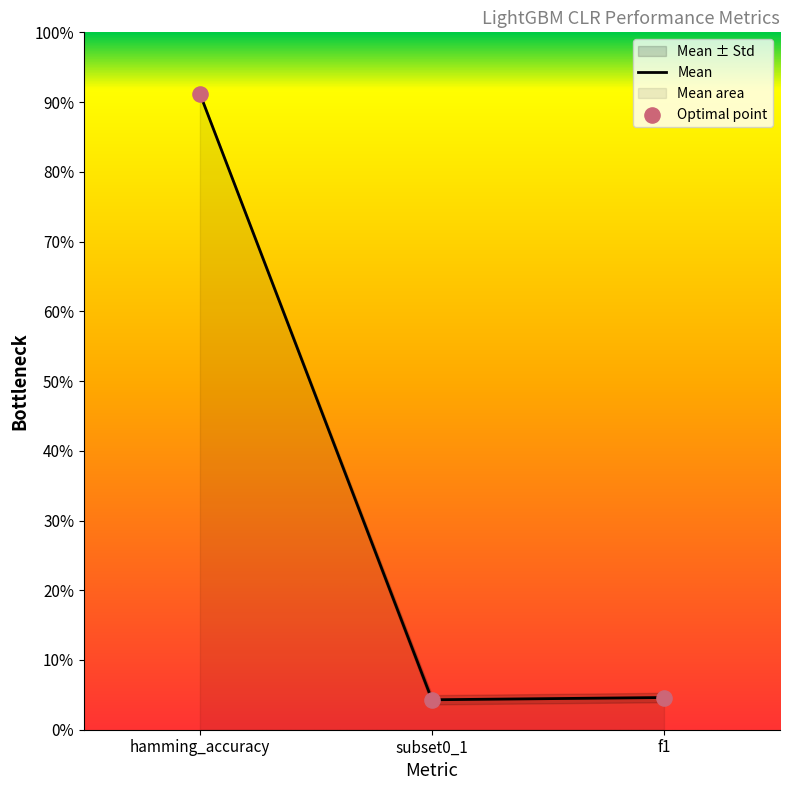

What is the total value across all series at f1?

0.1